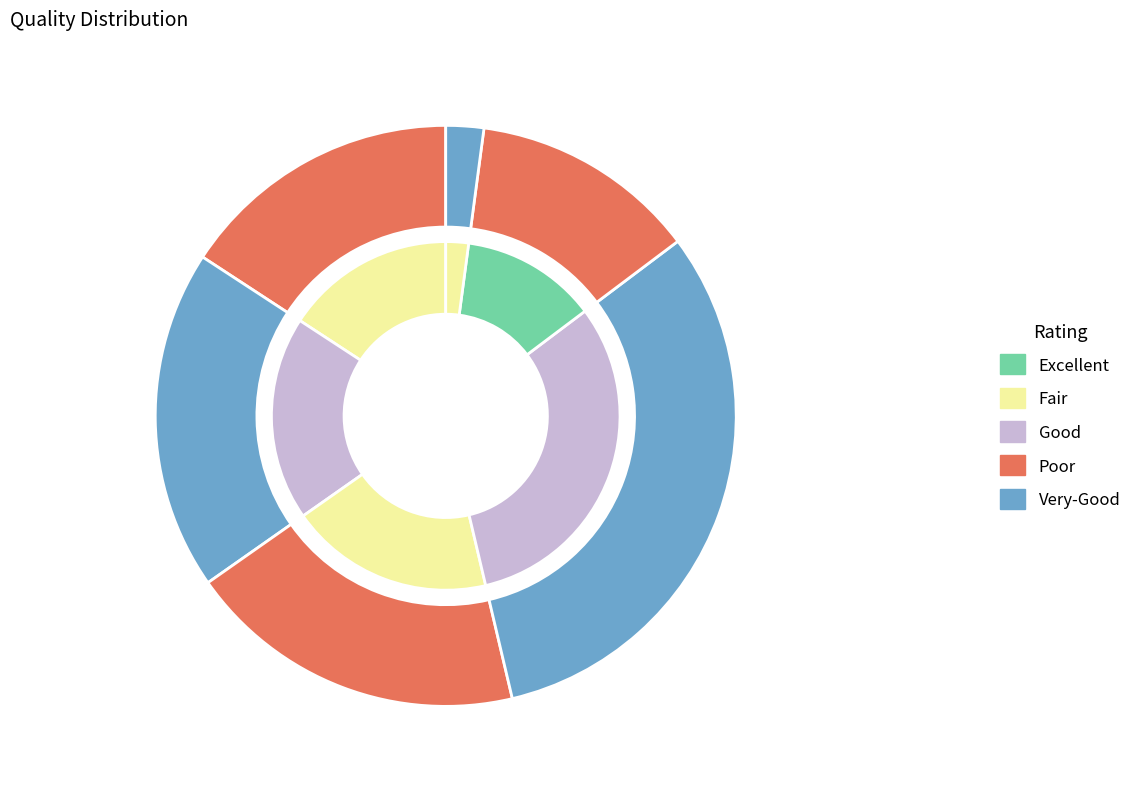

Is it true that 24 is 1% of the pie?

False